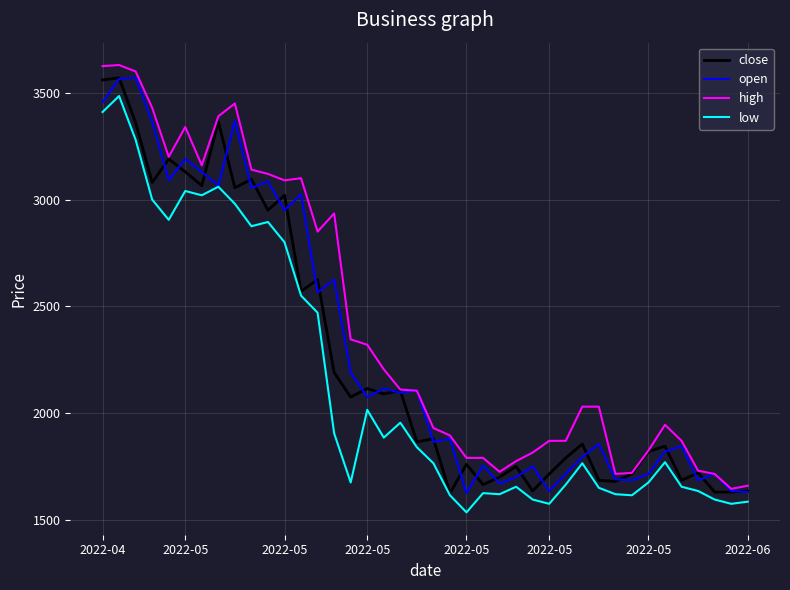

What is the greatest value displayed?

3630